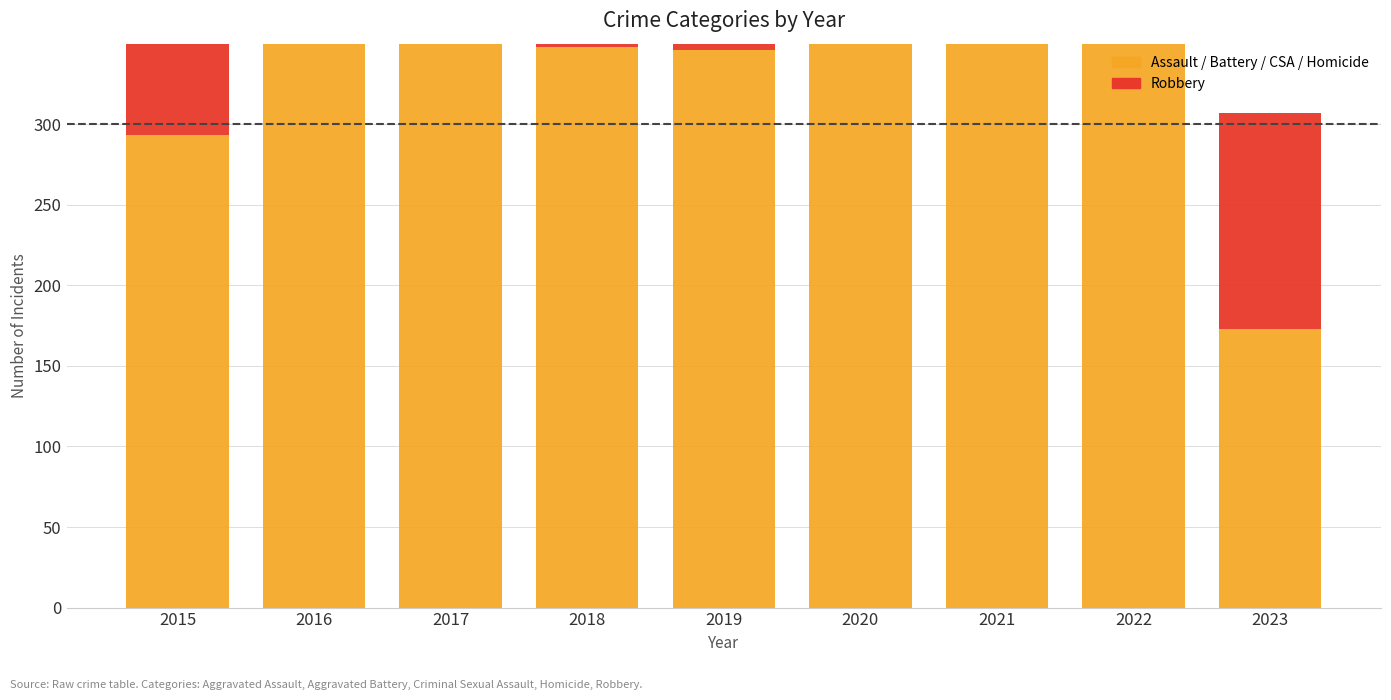

Which series has the widest spread of values?

Robbery